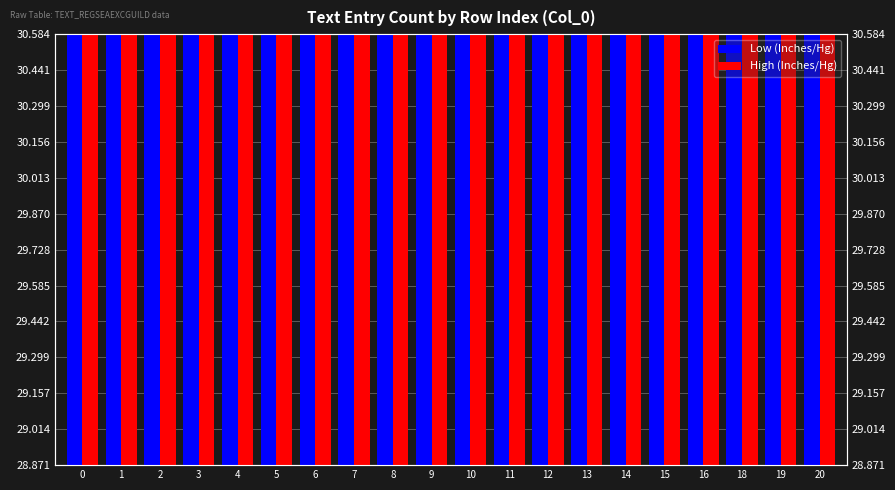

List the series in order of their peak value, lowest first.

Low (Inches/Hg), High (Inches/Hg)